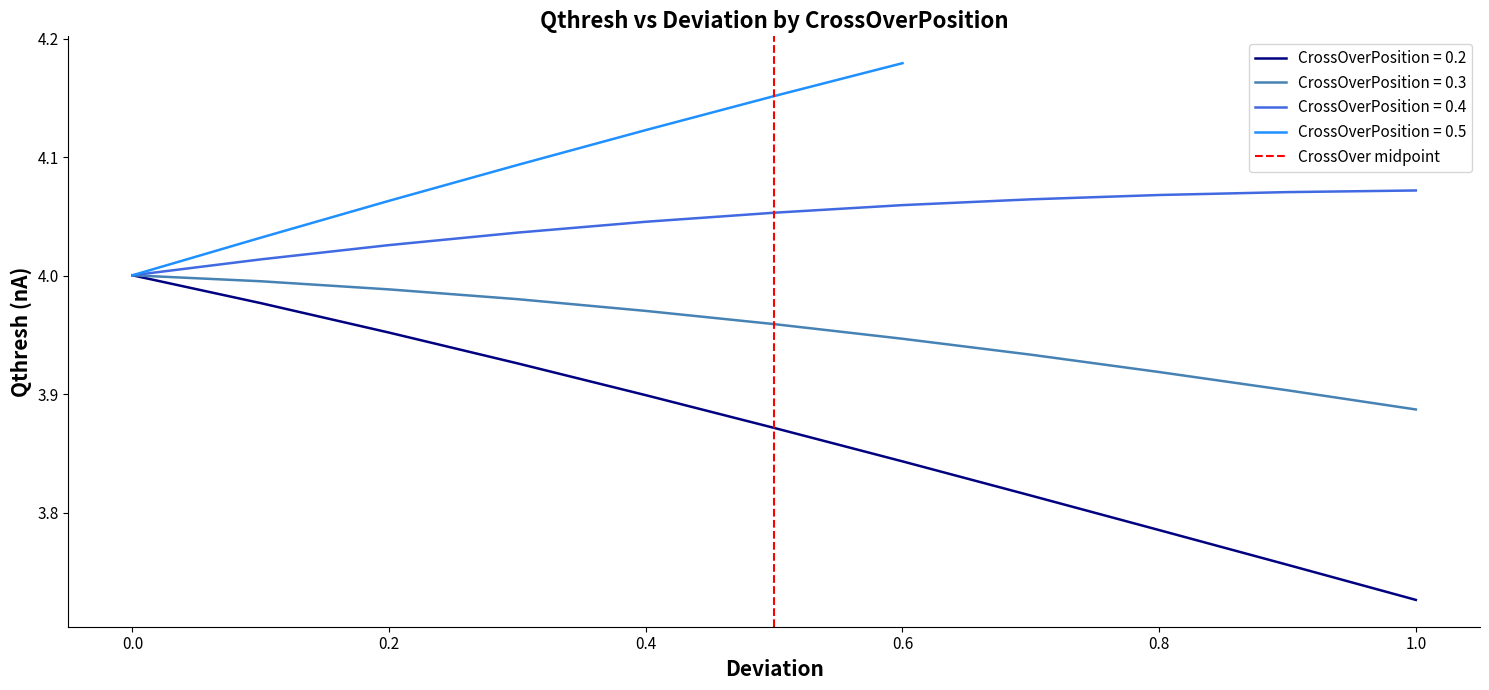

The CrossOverPosition = 0.3 series shows 1.8 at 0.0. True or false?

False